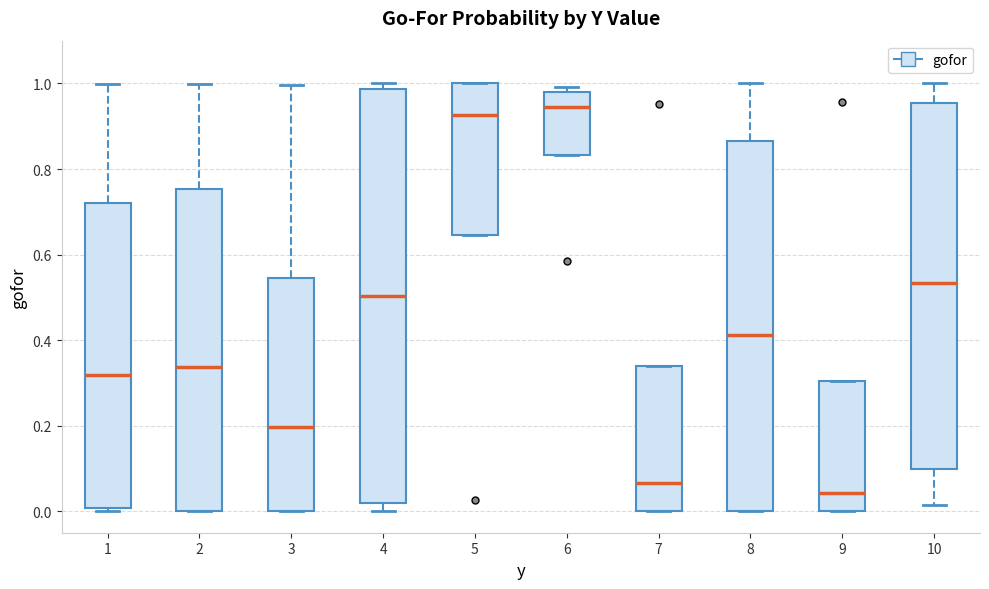

Reading left to right, transcribe this box plot: for each box, give where its median line is, the range the box spans, and where its two whiskers end, as read against the y-axis. The values are not printed on the chart, so give them approximately, as read against the axis.

1: median 0.32, box 0.00 to 0.72, whiskers 0.00 (just below the box's lower edge) to 1.00
2: median 0.34, box 0.00 to 0.76, whiskers 0.00 to 1.00
3: median 0.20, box 0.00 to 0.54, whiskers 0.00 to 1.00
4: median 0.50, box 0.02 to 0.98, whiskers 0.00 to 1.00
5: median 0.92, box 0.64 to 1.00, whiskers 0.64 to 1.00
6: median 0.94, box 0.84 to 0.98, whiskers 0.84 to 1.00
7: median 0.06, box 0.00 to 0.34, whiskers 0.00 to 0.34
8: median 0.42, box 0.00 to 0.86, whiskers 0.00 to 1.00
9: median 0.04, box 0.00 to 0.30, whiskers 0.00 to 0.30
10: median 0.54, box 0.10 to 0.96, whiskers 0.02 to 1.00